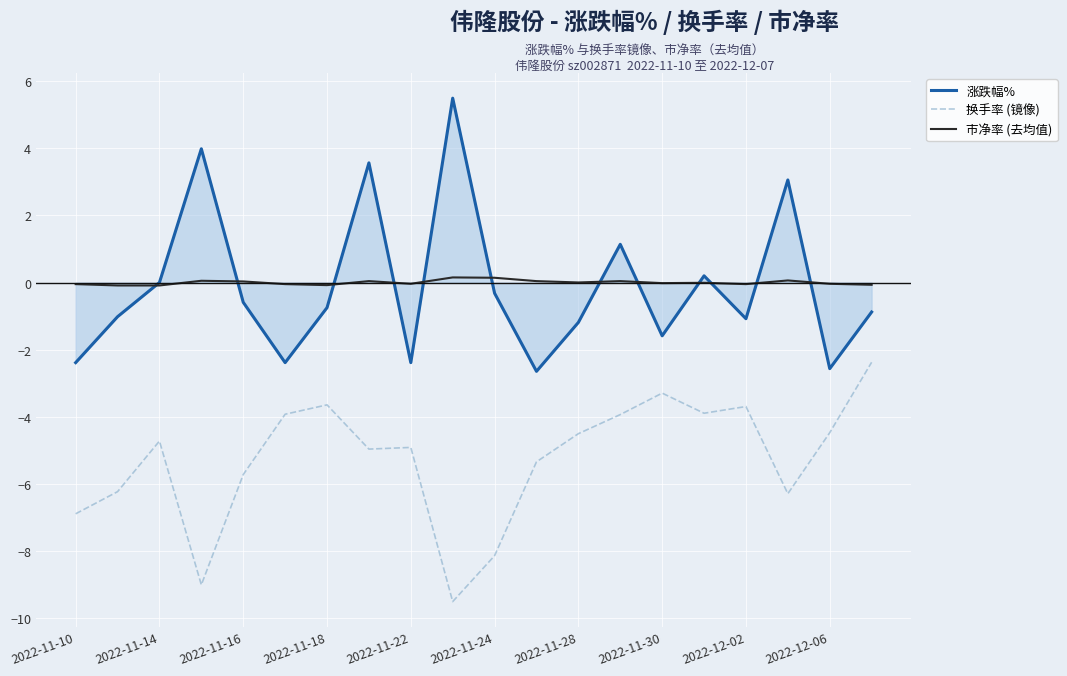

What is the maximum value for 换手率 (镜像)?

-2.4